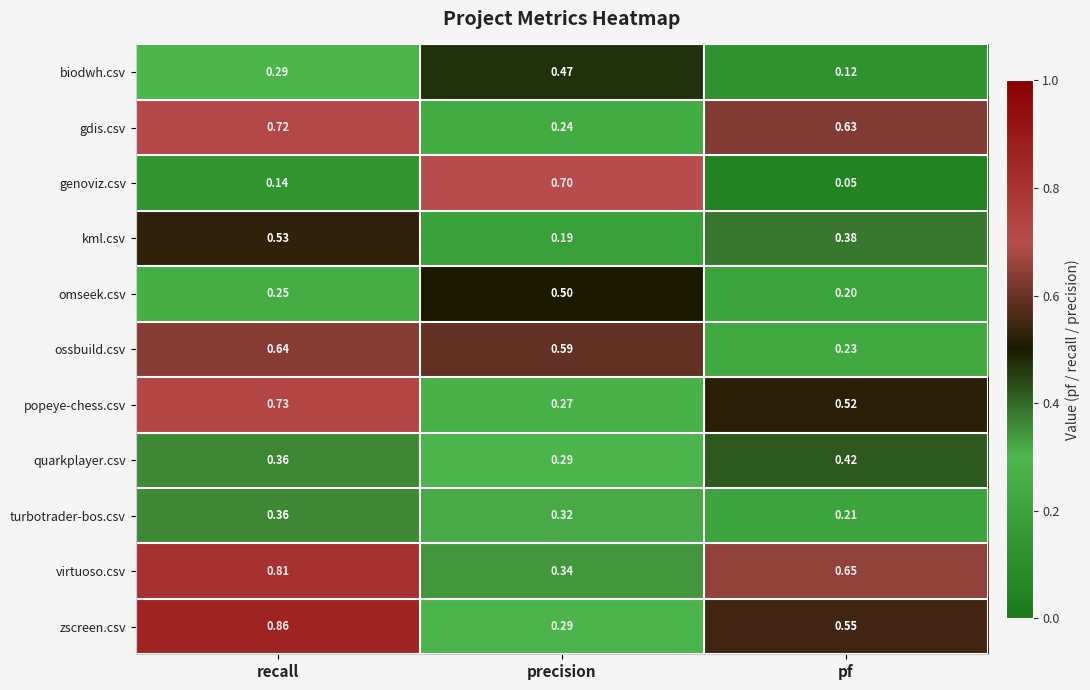

Which label corresponds to the largest value in the chart?

recall